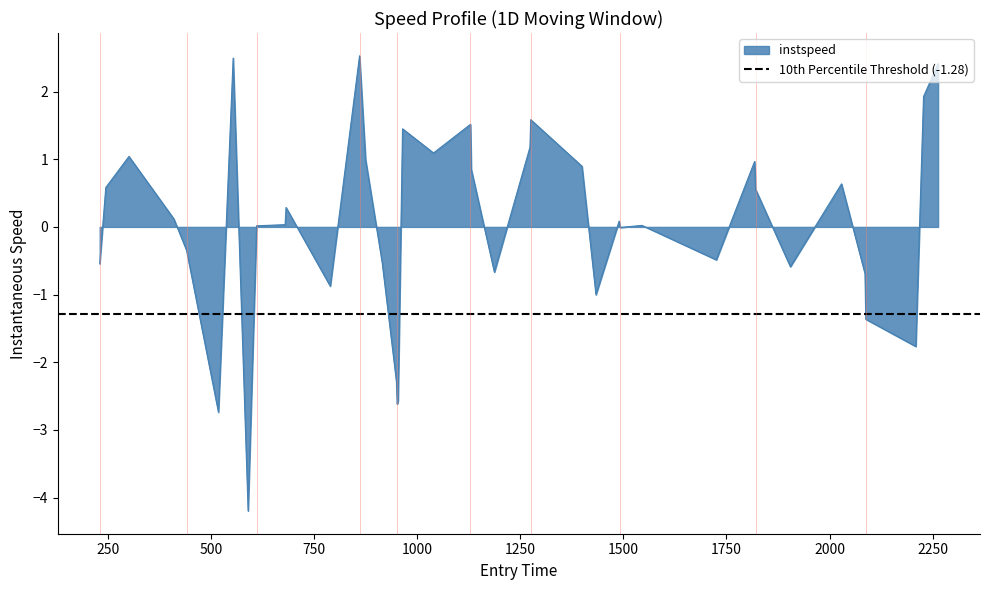

What is the minimum value shown in the chart?

-4.2